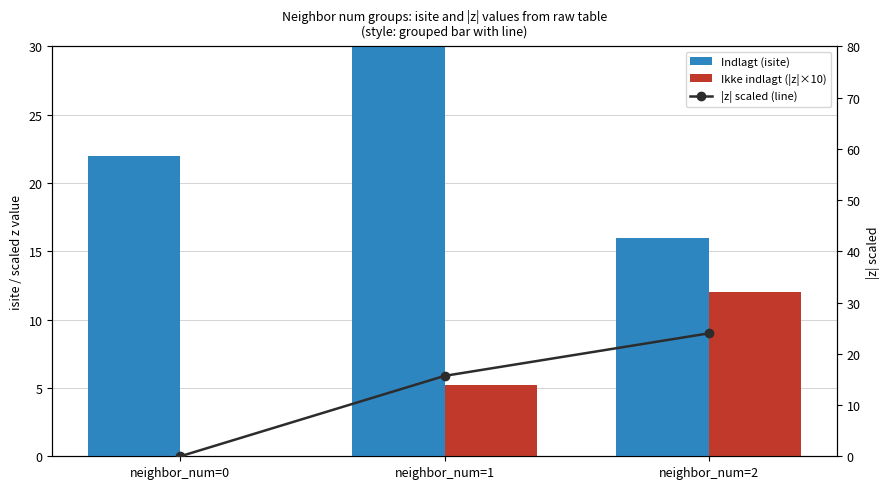

How many data points in Indlagt (isite) are above 22?

1